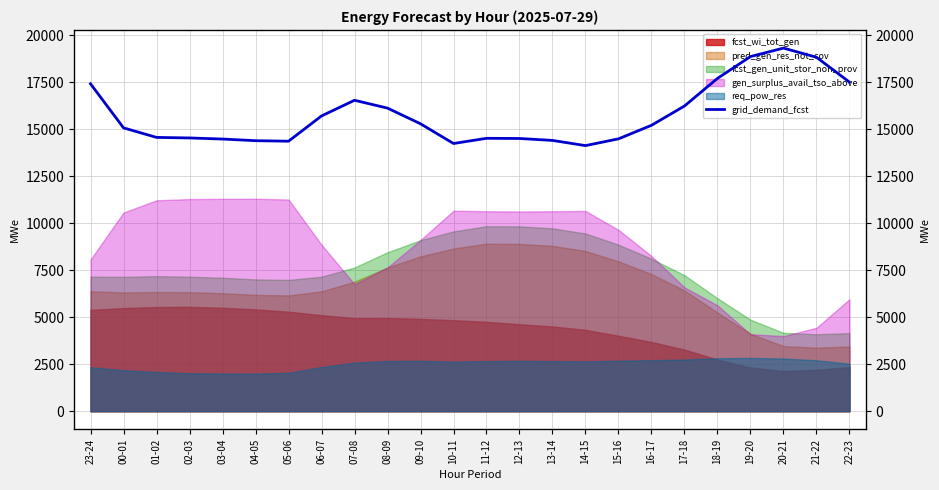

What is the label of the 19th point from the right?

04-05